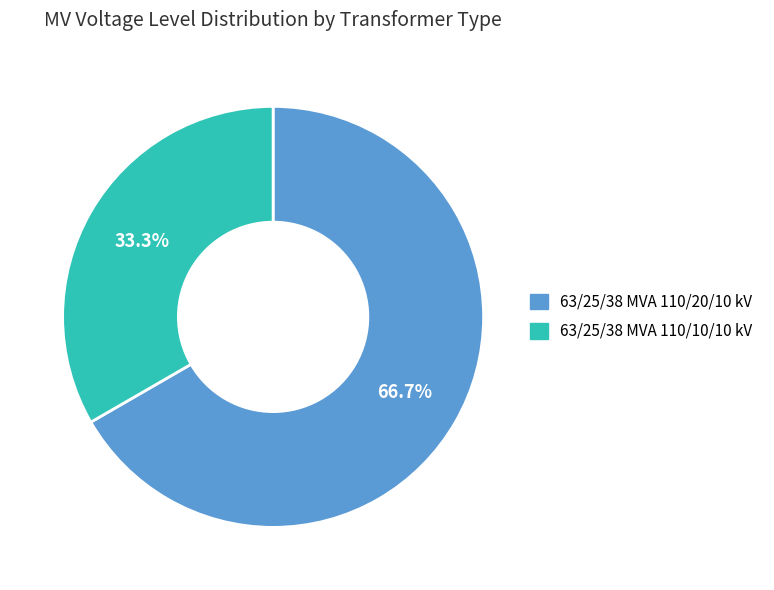

Count the number of slices in the pie.

2